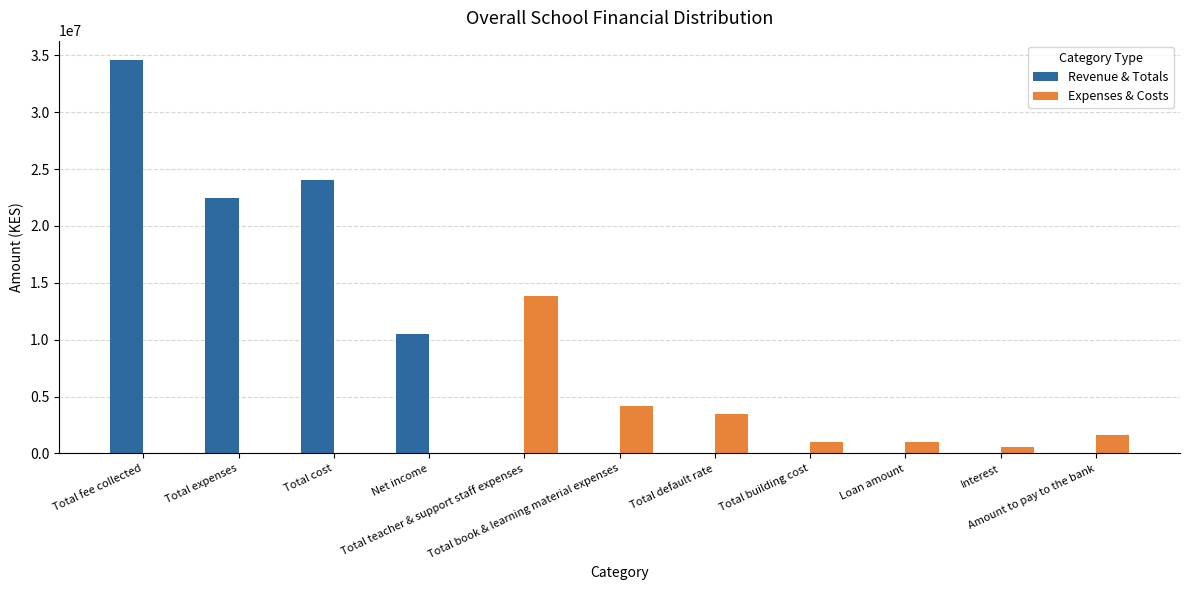

Reading left to right, list all the values displayed in this chart.

Revenue & Totals: 34560000	22427200	24027200	10532800	0	0	0	0	0	0	0
Expenses & Costs: 0	0	0	0	13824000	4147200	3456000	1000000	1000000	600000	1600000